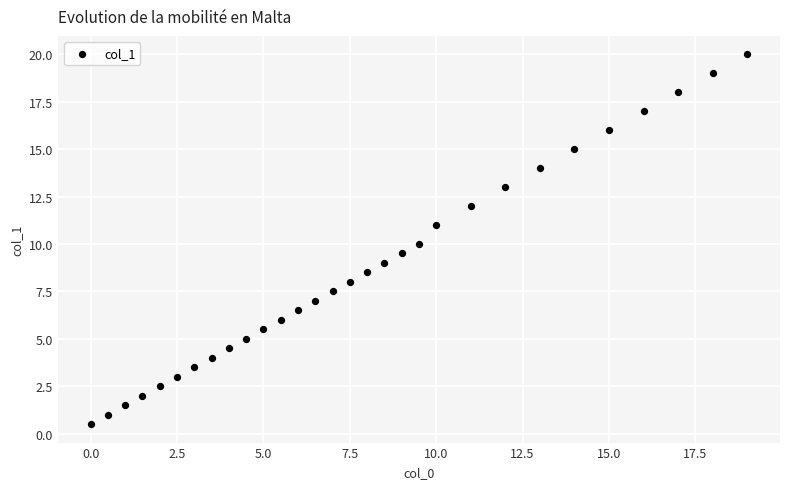

What is the range of X values (max minus min)?

19.0